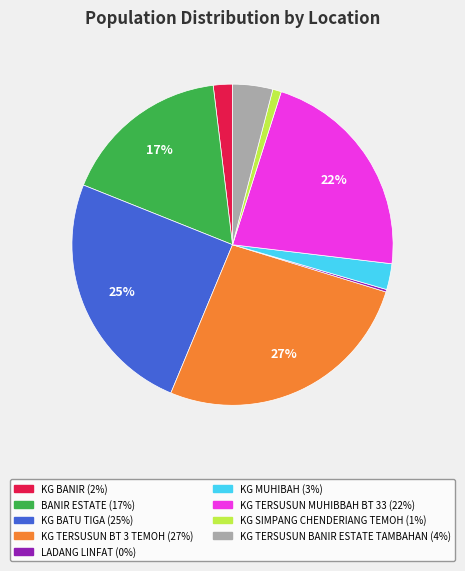

What percentage is the BANIR ESTATE slice, to the nearest percent?

17%